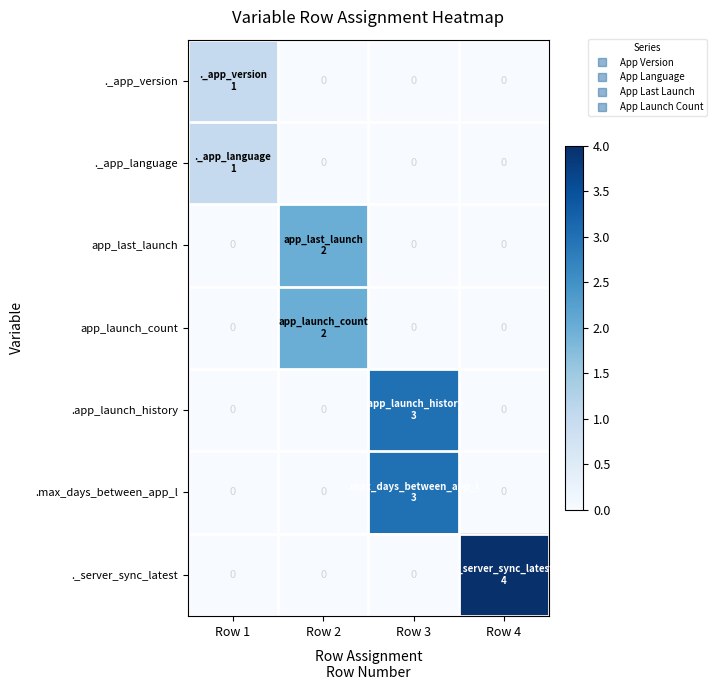

What is the difference between the highest and lowest values at Row 4?

4